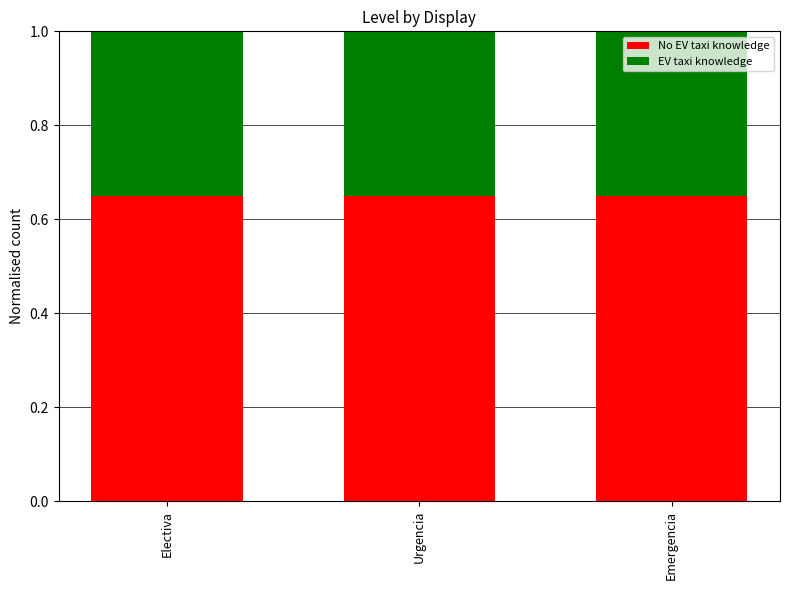

What is the total value across all series at Electiva?

1.0